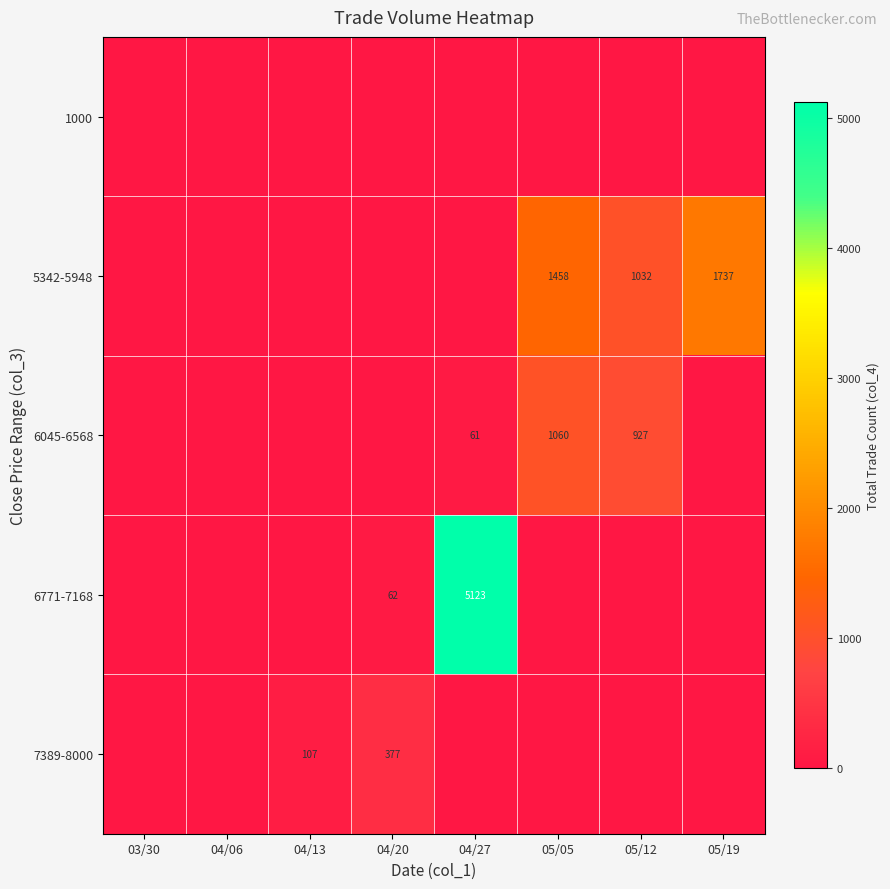

At how many categories does at least one series exceed 5048?

1